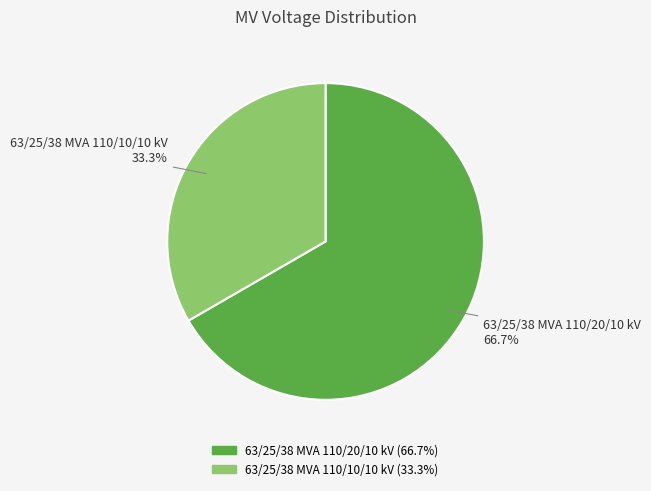

What percentage is the 63/25/38 MVA 110/10/10 kV slice, to the nearest percent?

33%